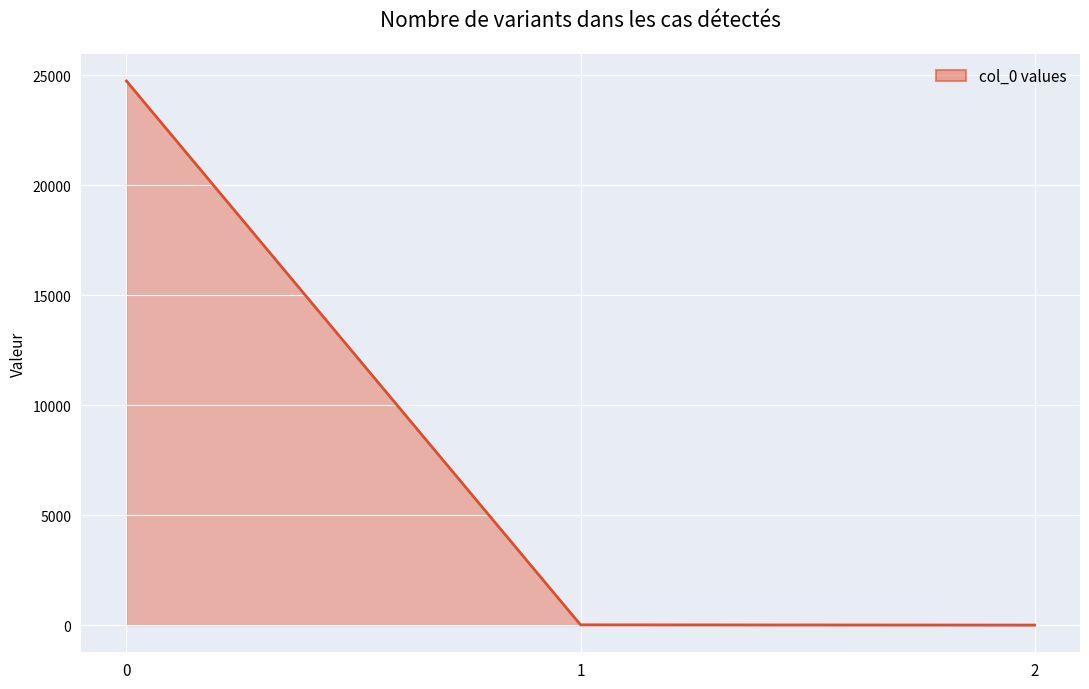

What is the difference between the maximum and minimum values?

24732.6